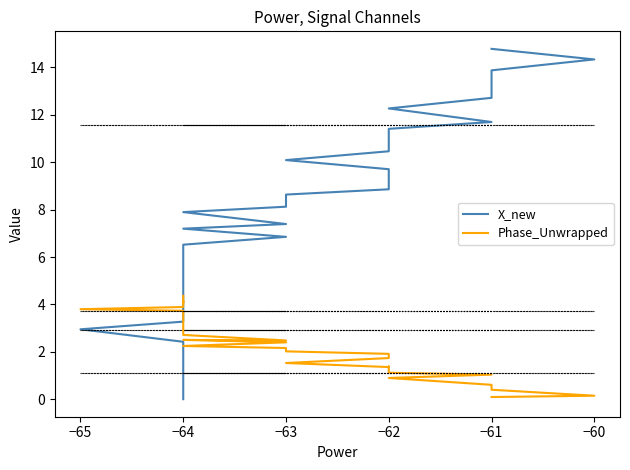

Which series has the largest total across all categories?

X_new